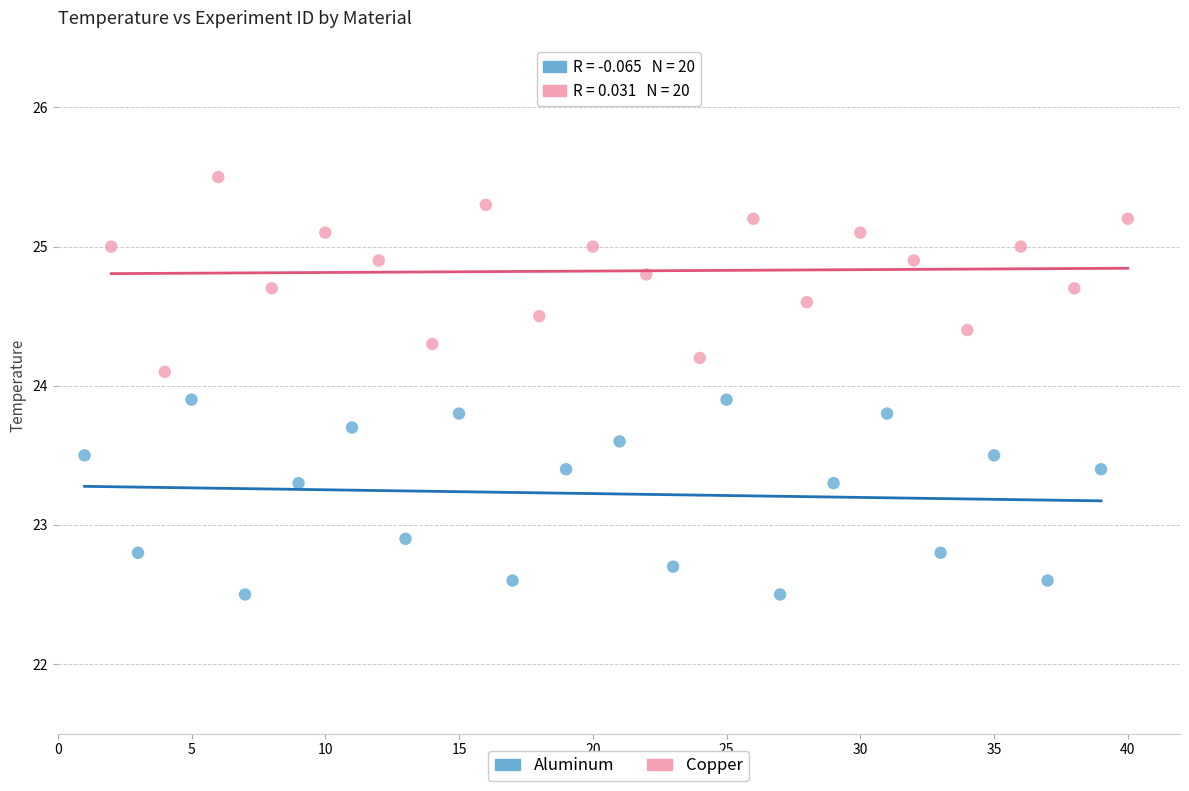

Which series has the widest spread of Y values?

Aluminum